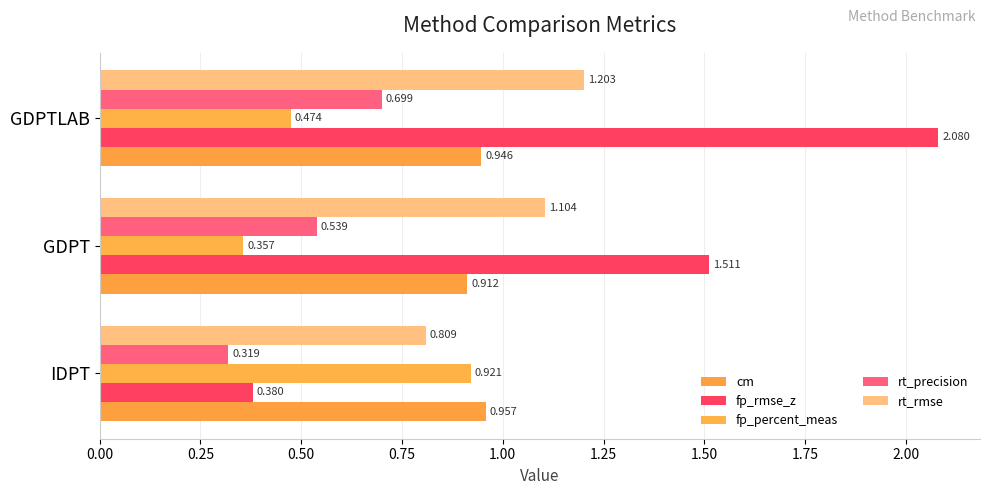

Which series has the largest total across all categories?

fp_rmse_z